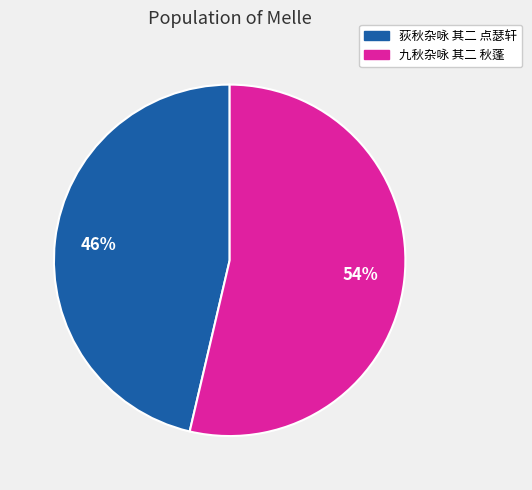

Is there a majority slice in this chart?

Yes